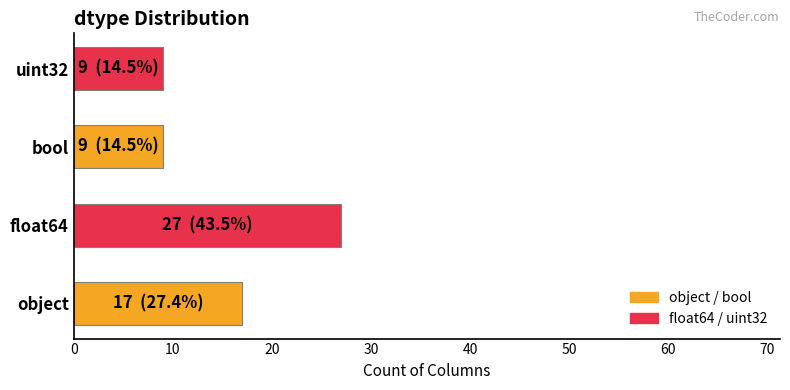

Does the chart contain stacked bars?

No